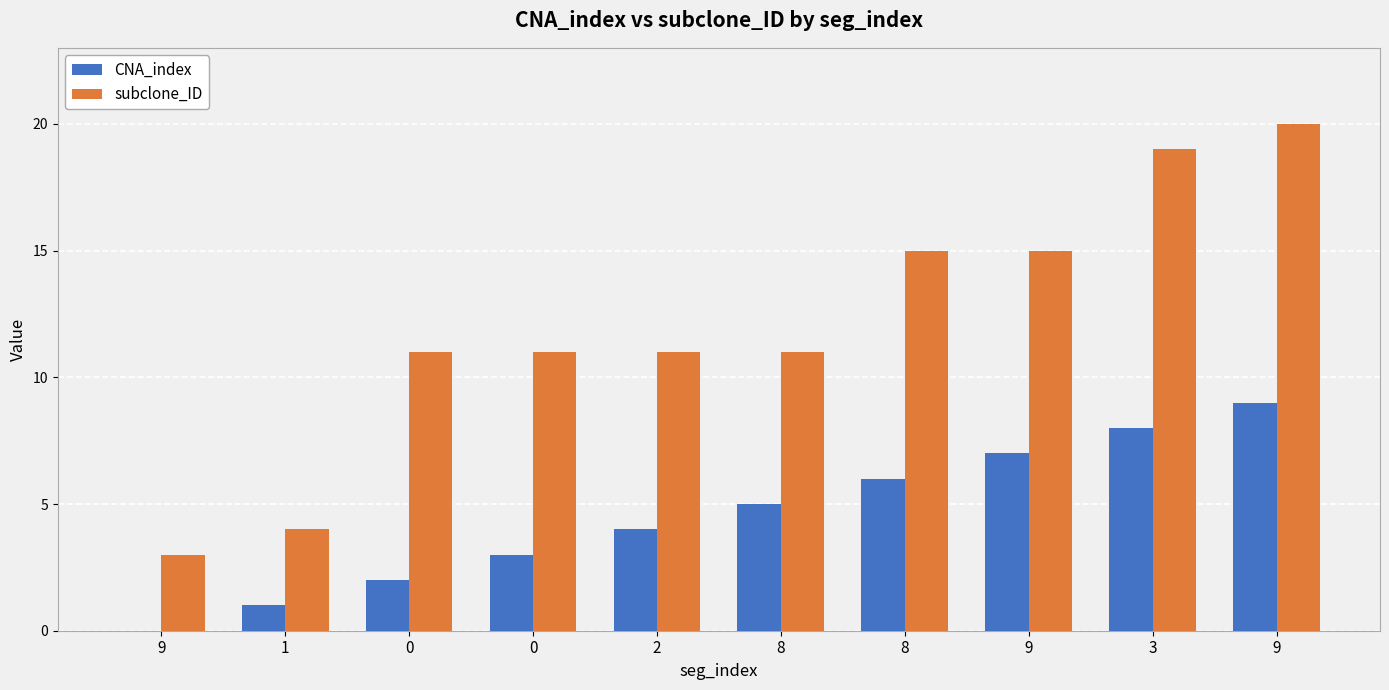

Reading left to right, what are all the values shown in this chart?

CNA_index: 9=0	1=1	0=2	0=3	2=4	8=5	8=6	9=7	3=8	9=9
subclone_ID: 9=3	1=4	0=11	0=11	2=11	8=11	8=15	9=15	3=19	9=20